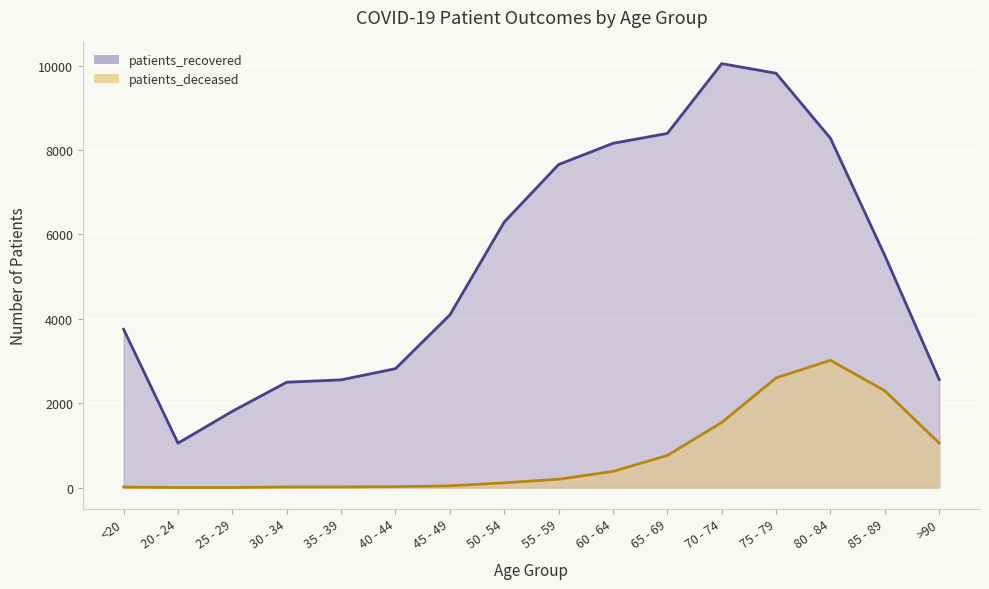

What is the difference between the patients_deceased values at 65 - 69 and >90?

293